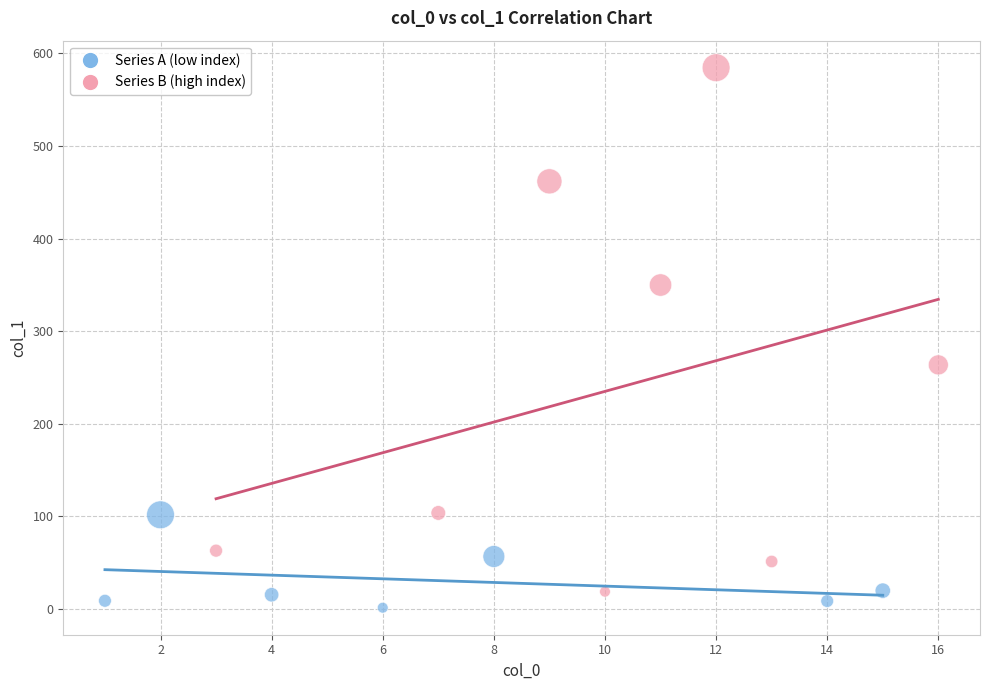

Which series contains the highest Y value?

Series B (high index)